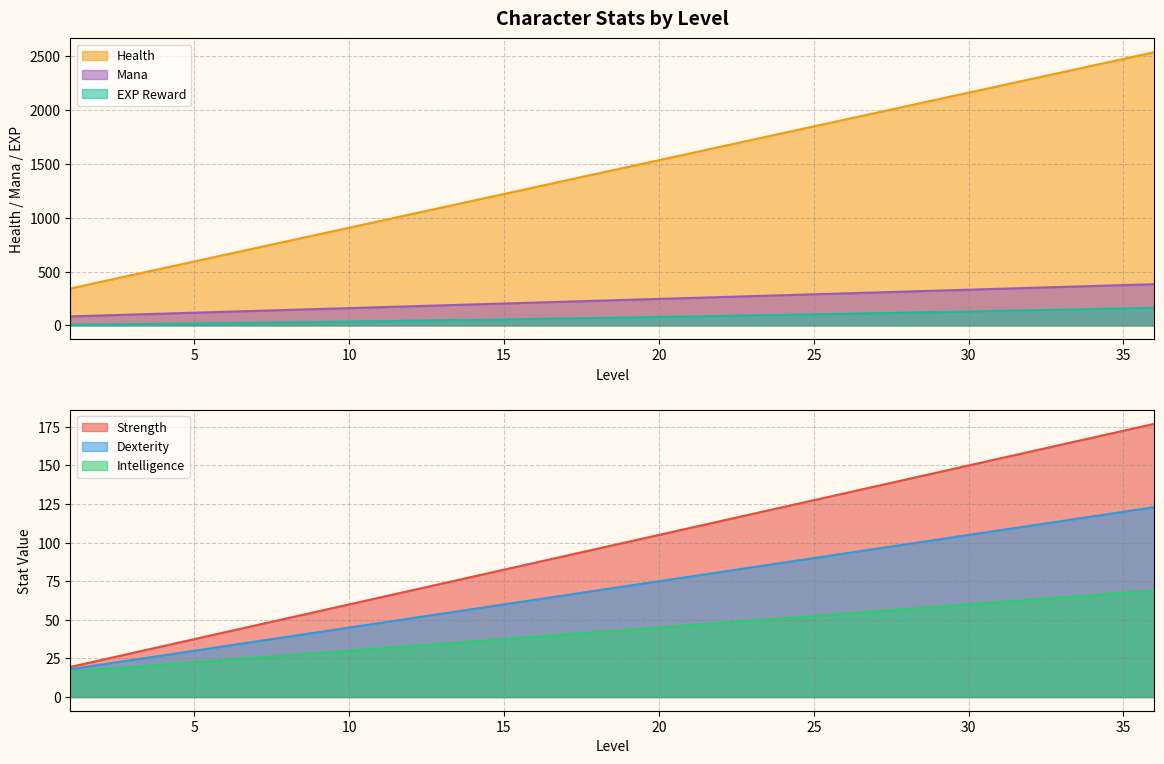

Does the chart display data point markers on the line(s)?

No